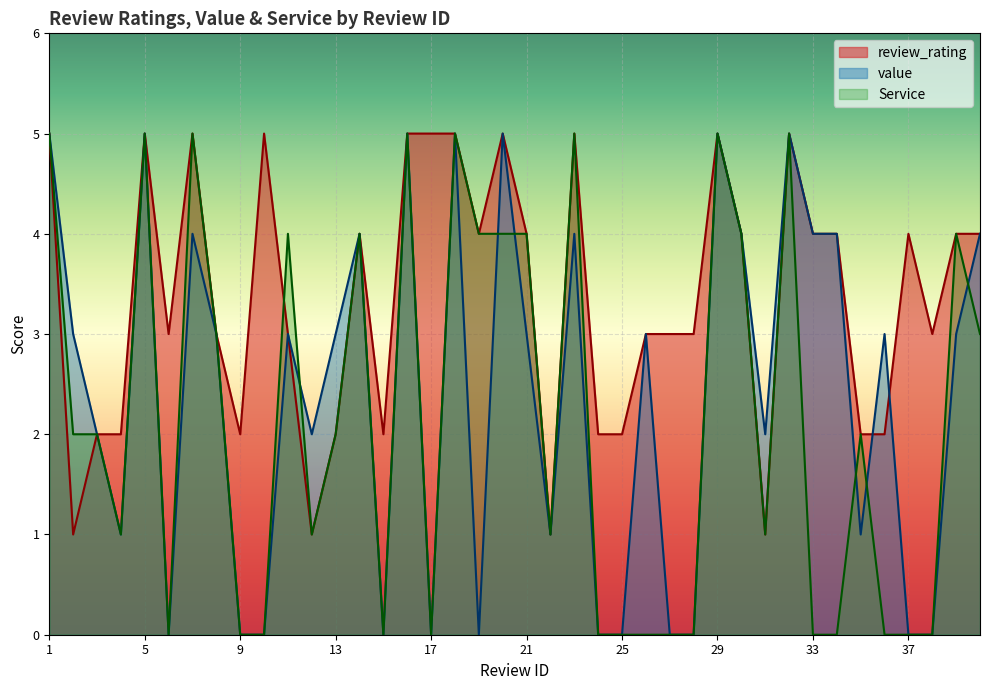

Which series has the widest spread of values?

value